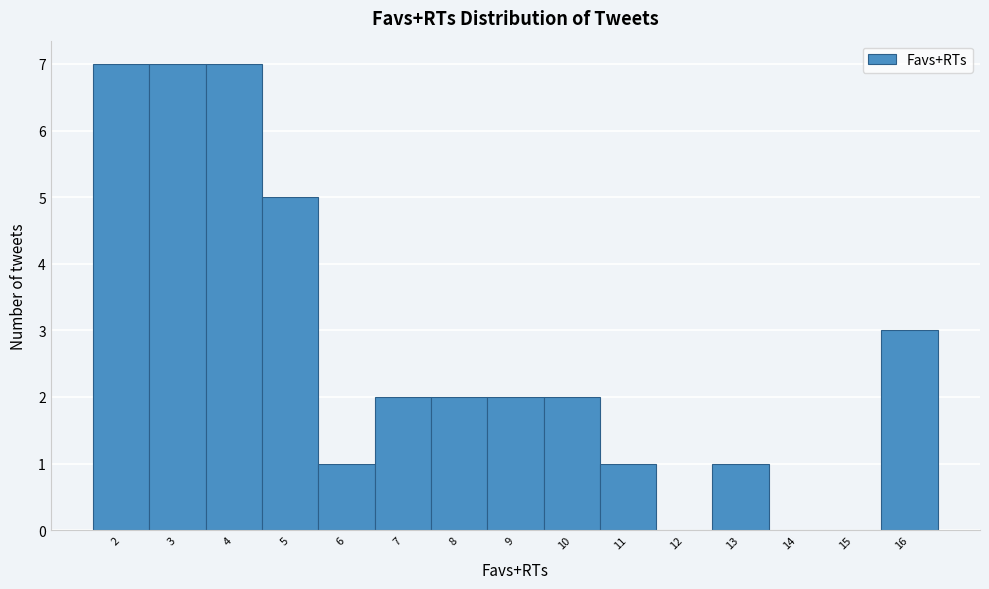

Reading left to right, transcribe this chart: for each bar, give the range it covers on the x-axis and its height. The values are not printed on the chart, so give them approximately, as read against the axis.

1.5 to 2.5: 7
2.5 to 3.5: 7
3.5 to 4.5: 7
4.5 to 5.5: 5
5.5 to 6.5: 1
6.5 to 7.5: 2
7.5 to 8.5: 2
8.5 to 9.5: 2
9.5 to 10.5: 2
10.5 to 11.5: 1
11.5 to 12.5: 0
12.5 to 13.5: 1
13.5 to 14.5: 0
14.5 to 15.5: 0
15.5 to 16.5: 3